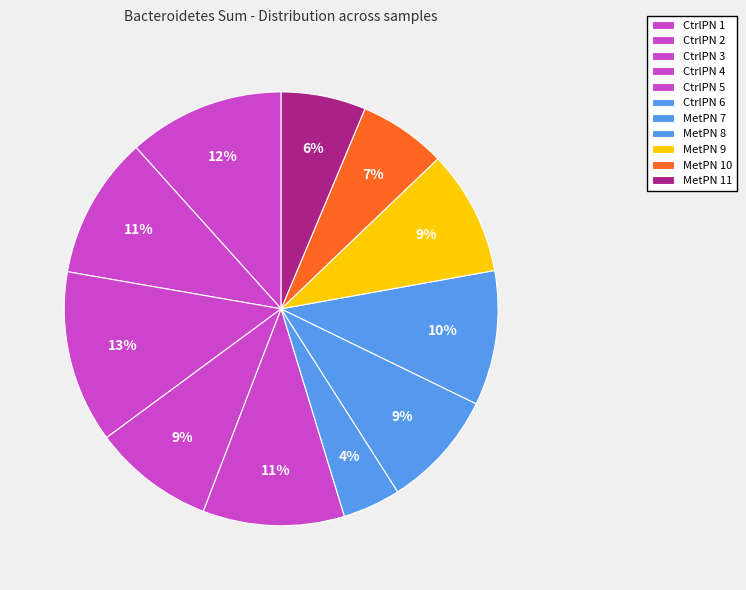

Which category has the smallest portion of the pie?

CtrlPN 6